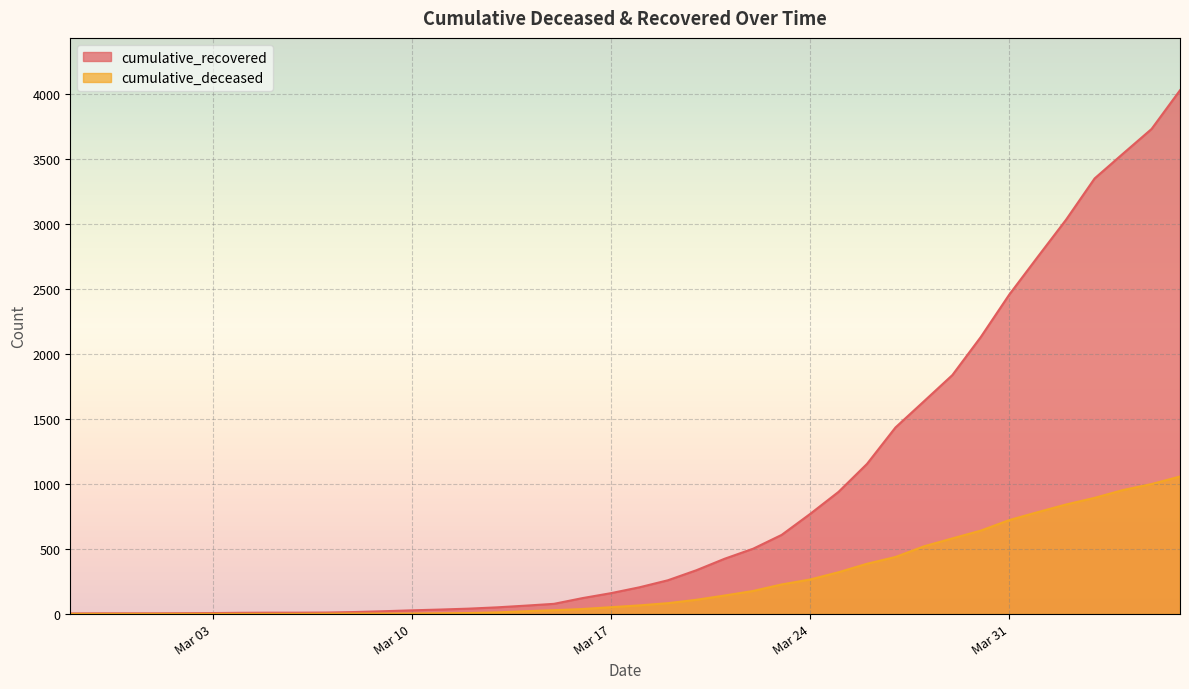

At which category does the chart reach its peak across all series?

2020-04-06